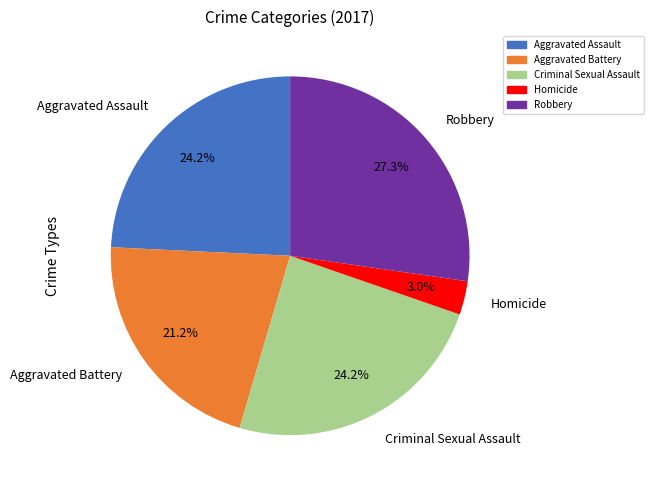

Is it true that Criminal Sexual Assault is 24% of the pie?

True